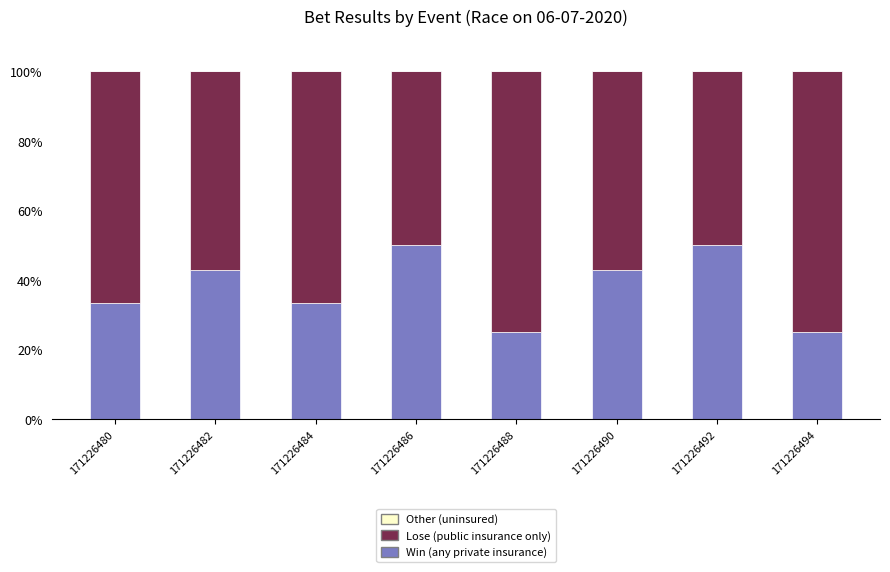

Are the bars horizontal?

No